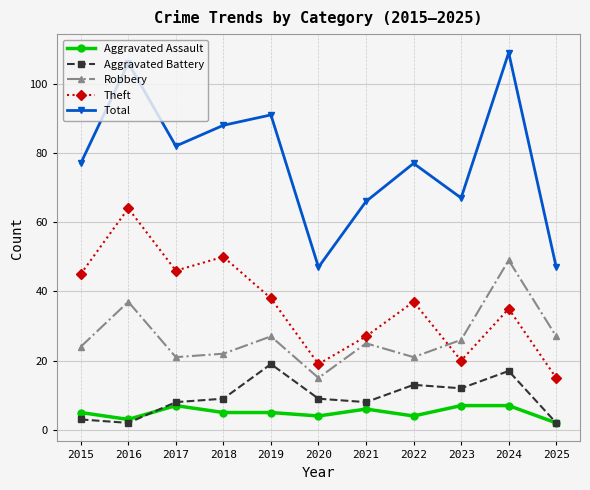

What is the difference between the maximum and minimum values in the Aggravated Assault series?

5